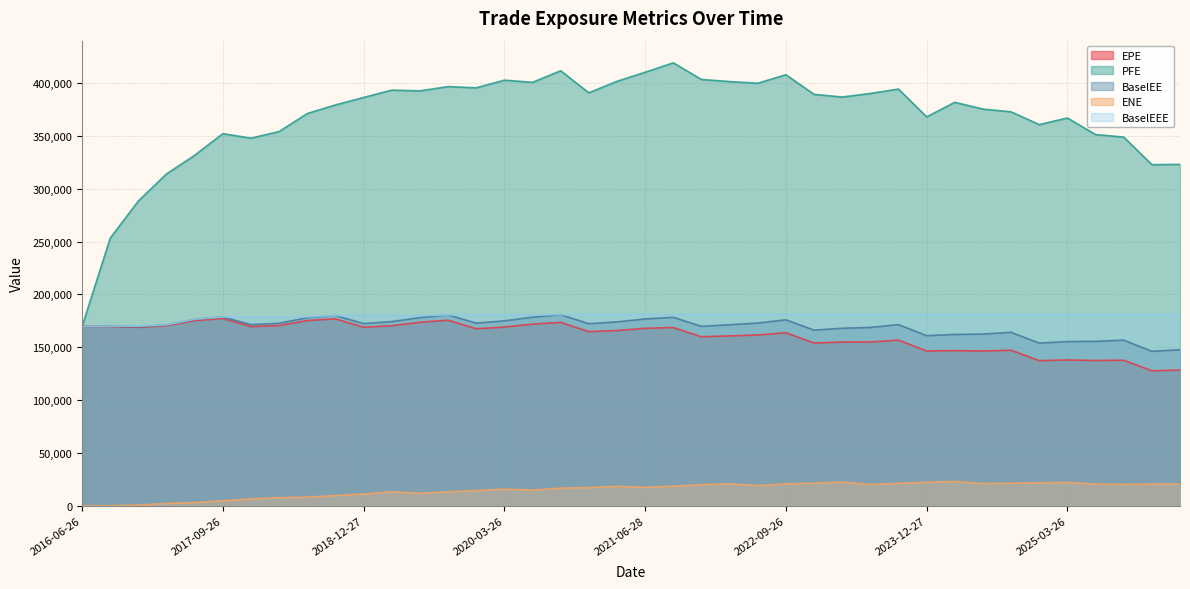

What is the value of the EPE point at the 29th from the left?

155001.0